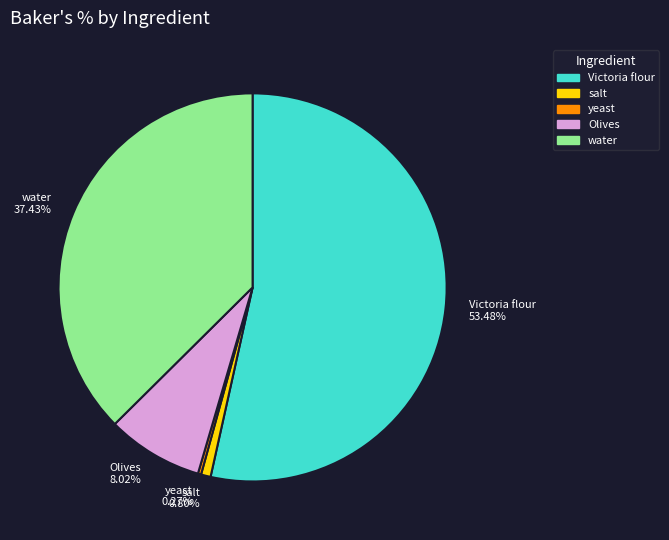

Approximately how many times larger is the value at water 37.43% compared to Victoria flour 53.48%?

0.7